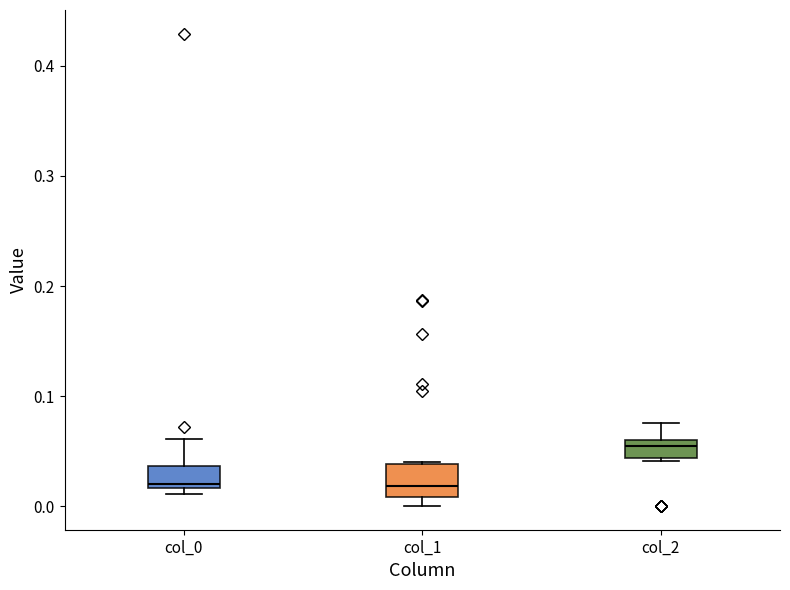

Which box is the tallest, from its lower edge to its upper edge?

col_1